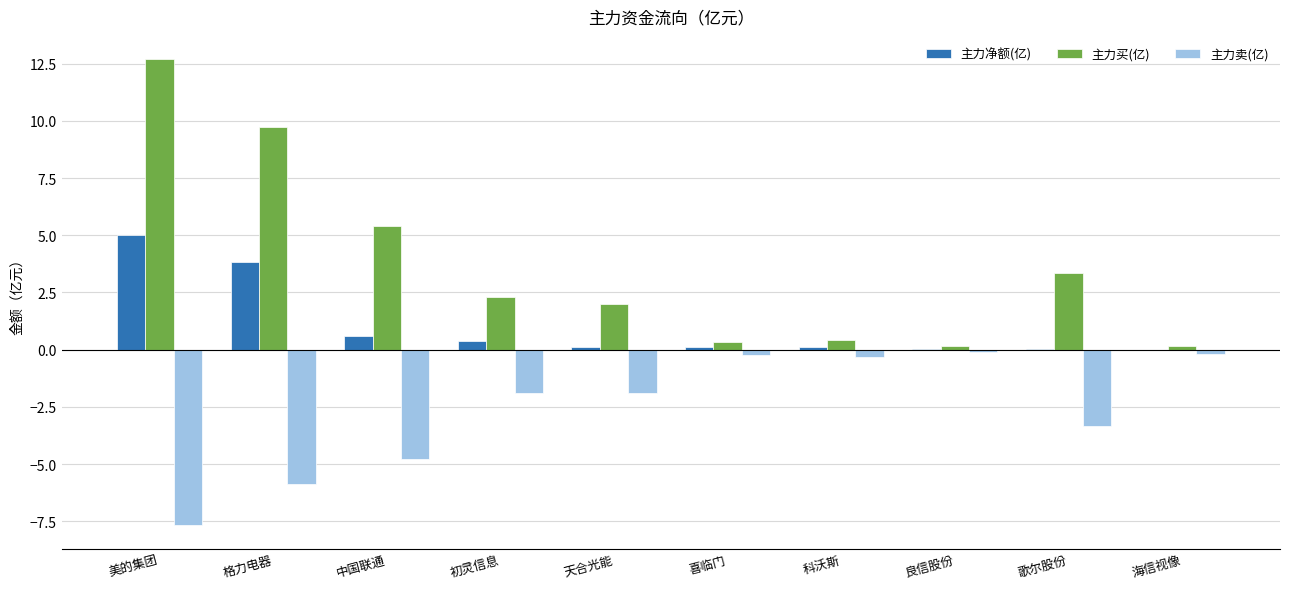

What is the sum of all 主力净额(亿) values?

10.3